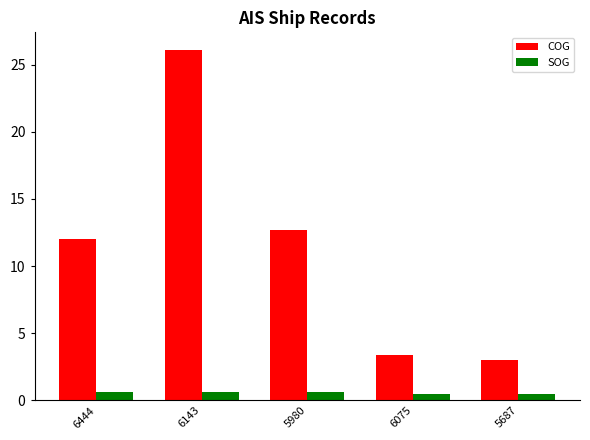

Is the value of SOG at 5980 greater than the value of COG at 6075?

No